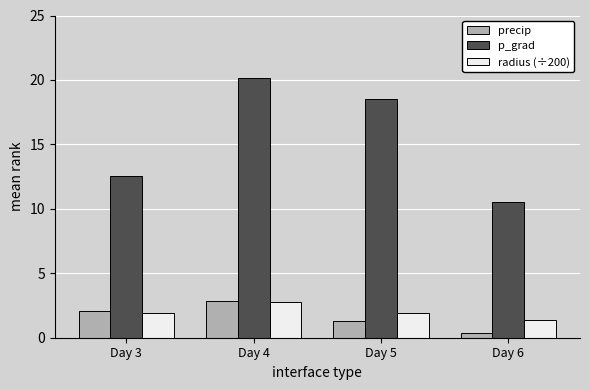

Reading right to left, extract all data points from this chart.

precip: Day 6=0.4	Day 5=1.3	Day 4=2.9	Day 3=2.1
p_grad: Day 6=10.5	Day 5=18.5	Day 4=20.2	Day 3=12.6
radius (÷200): Day 6=1.4	Day 5=1.9	Day 4=2.7	Day 3=1.9